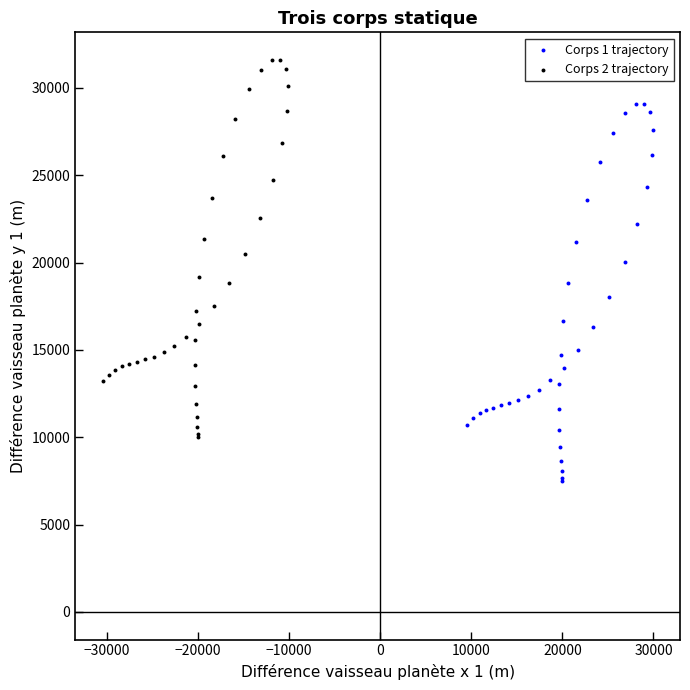

Which series contains the highest Y value?

Corps 2 trajectory